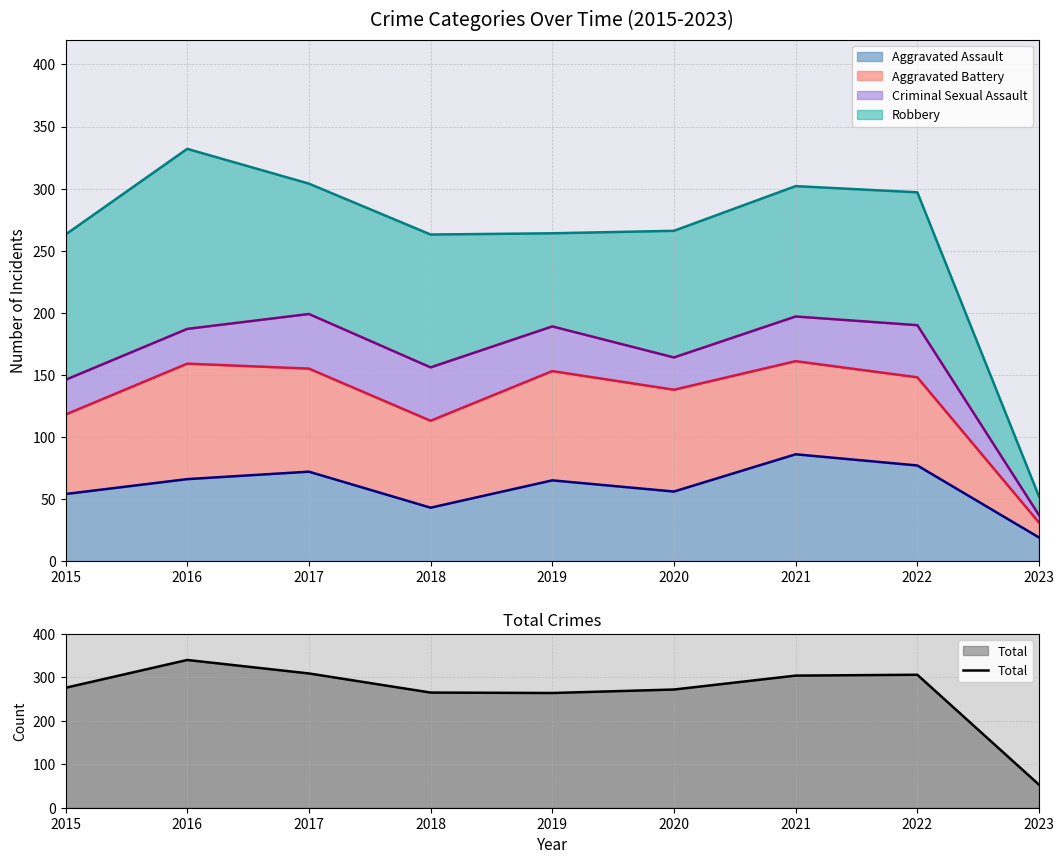

What is the difference between the values at 2022 and 2023?

253